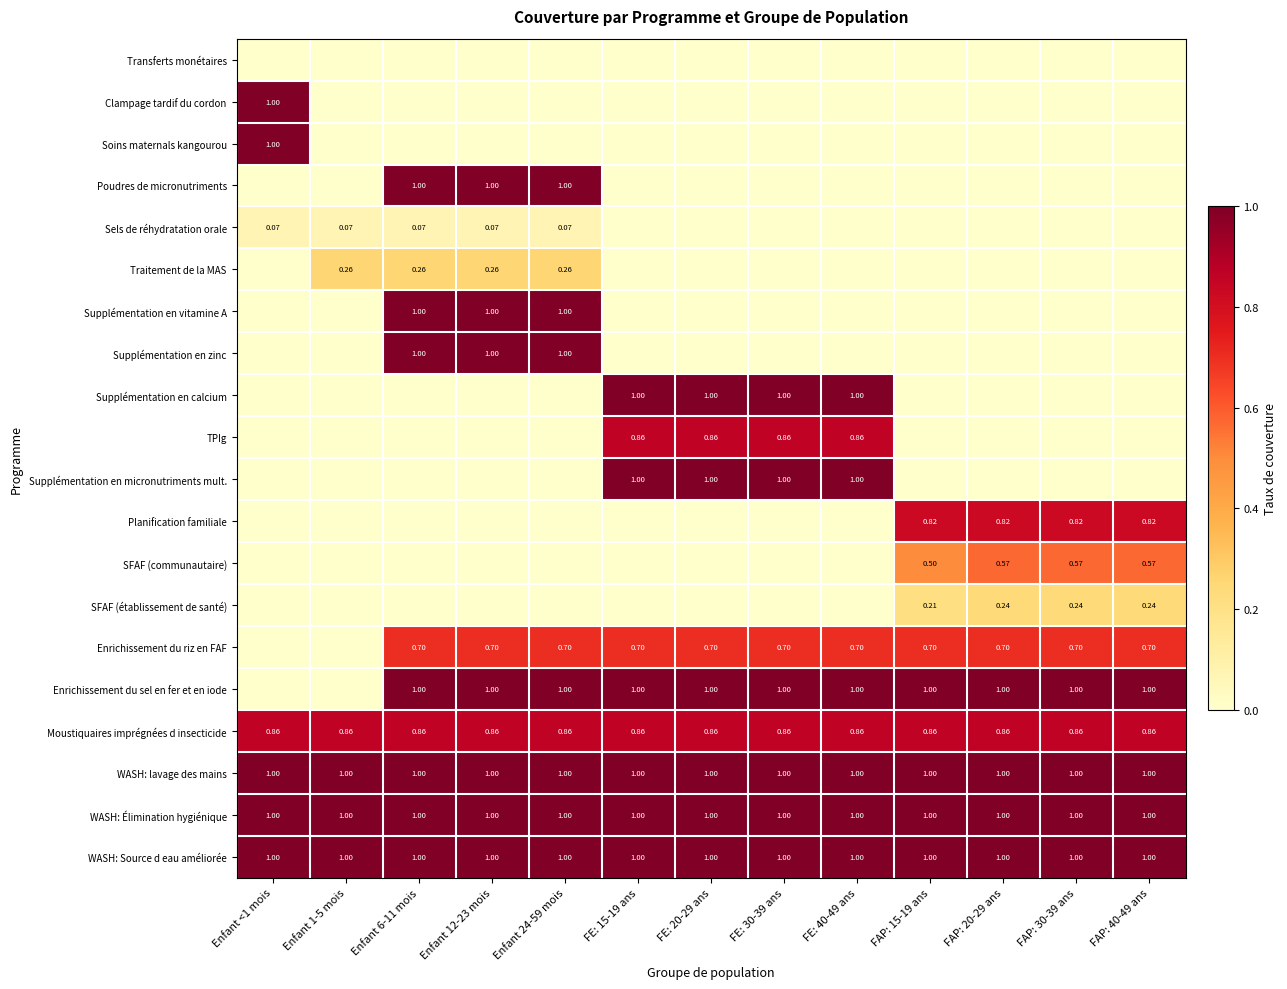

What is the spread (max minus min) of values at FE: 40-49 ans?

1.0